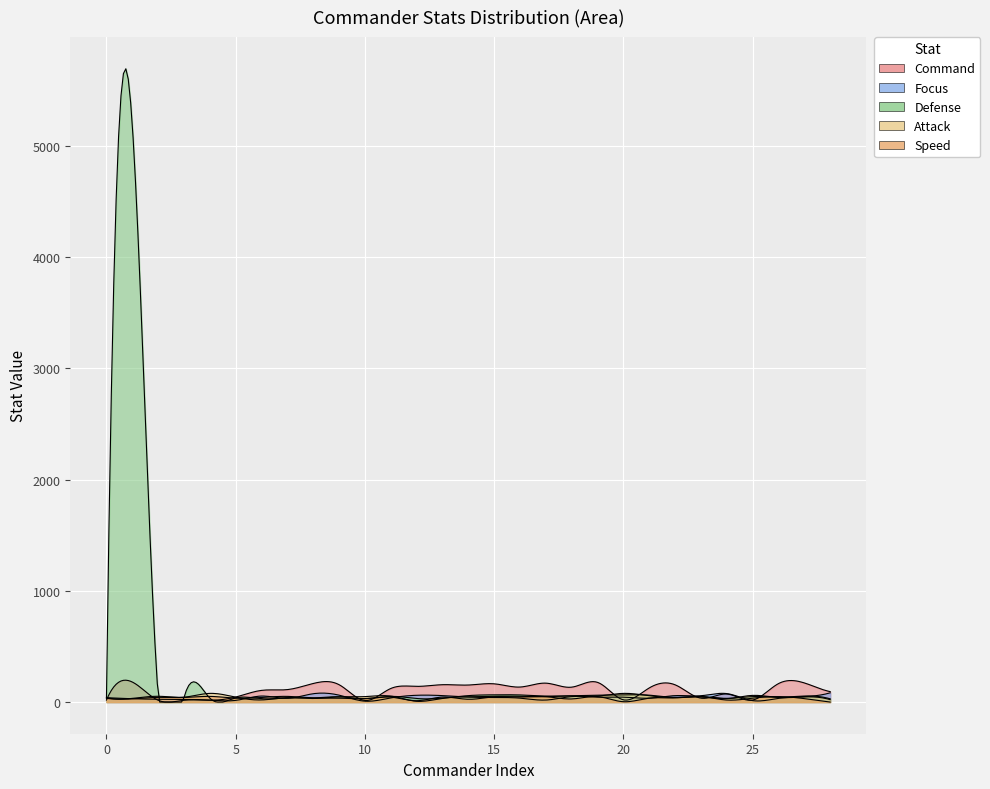

The Speed series shows 15 at 3. True or false?

False